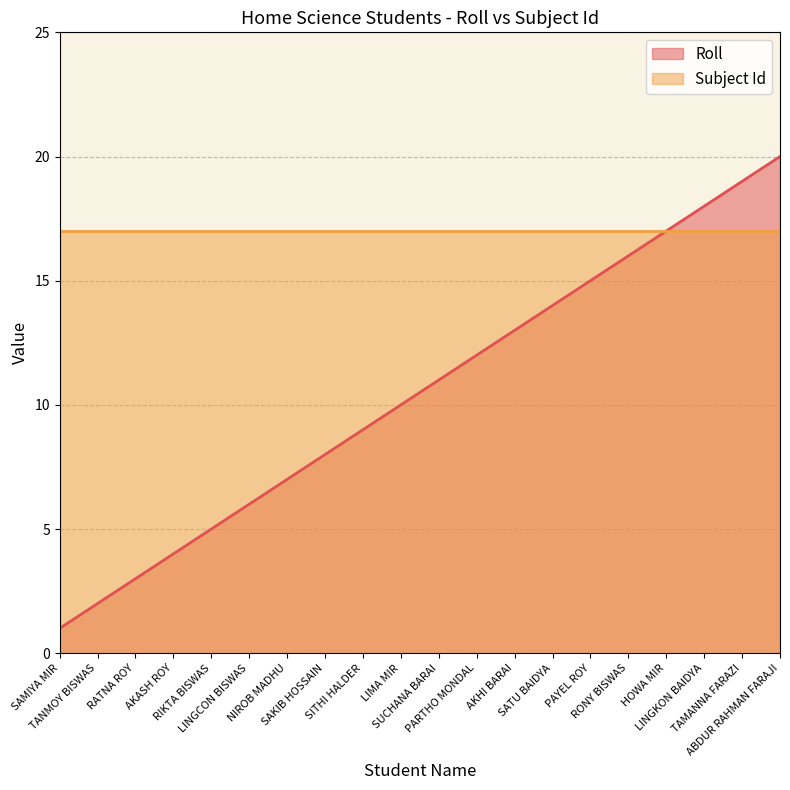

How many lines are shown in the chart?

2